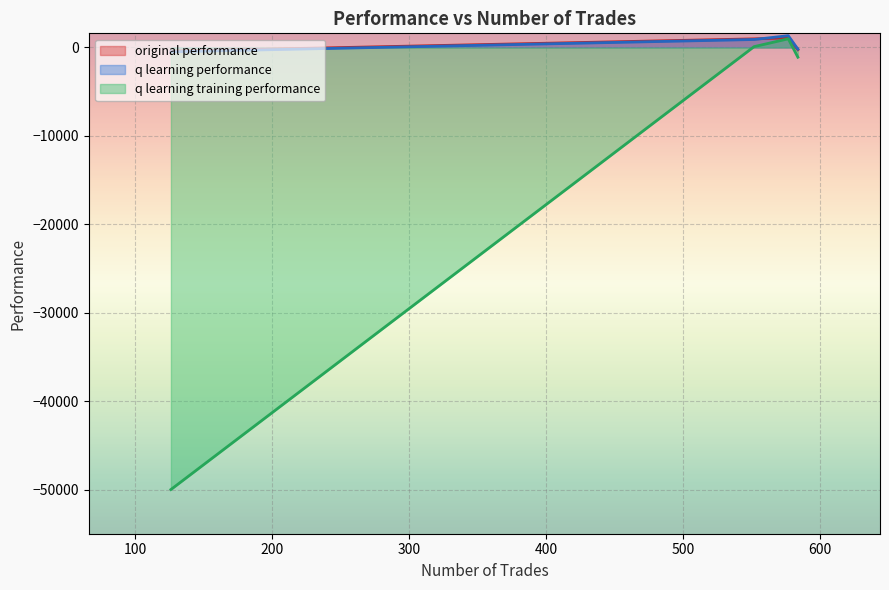

Reading right to left, what are all the values shown in this chart?

original performance: -417.5	975.2	1090.9	-249.2
q learning performance: -487.6	902.3	1333.6	-187.4
q learning training performance: -50000.0	94.4	980.3	-1100.5